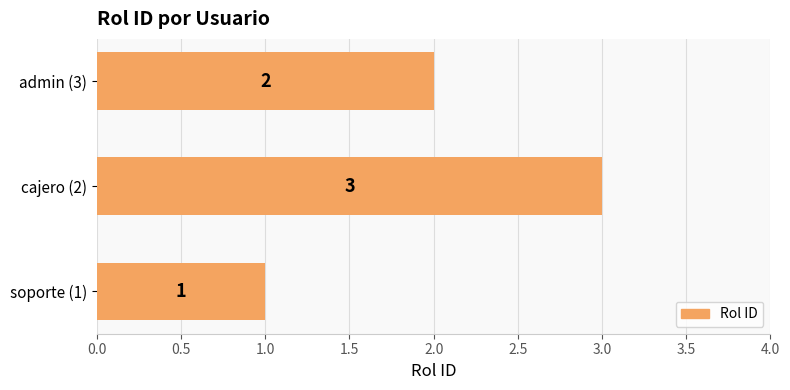

True or false: the data shows 3 at admin (3).

False